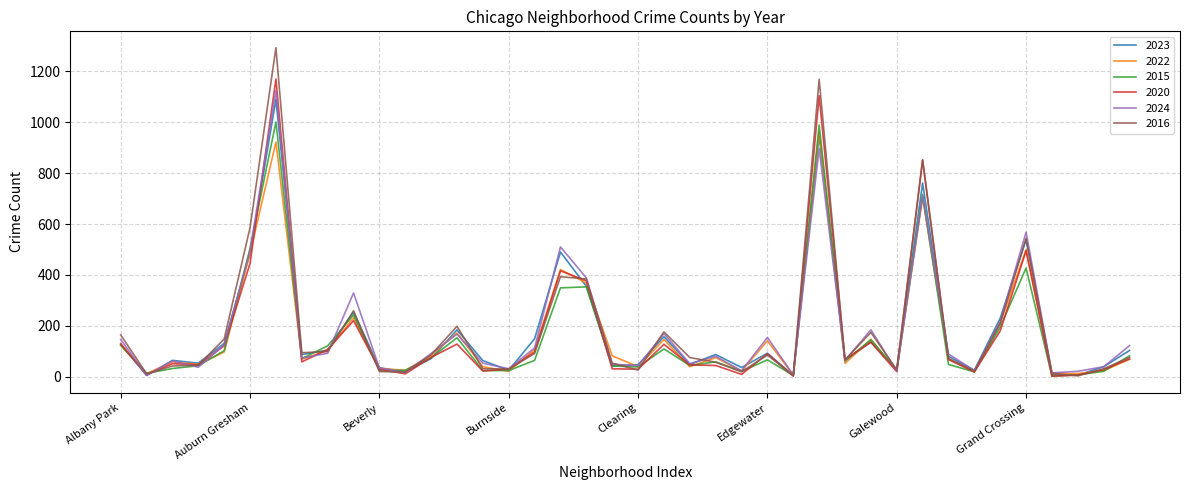

Which series has the largest range (max minus min)?

2016